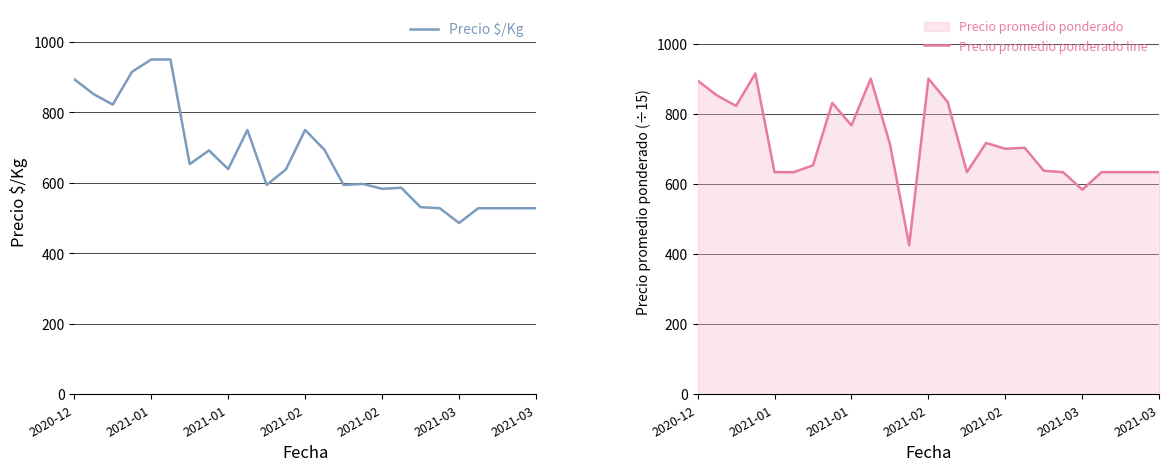

Which series has the largest total across all categories?

Precio promedio ponderado line